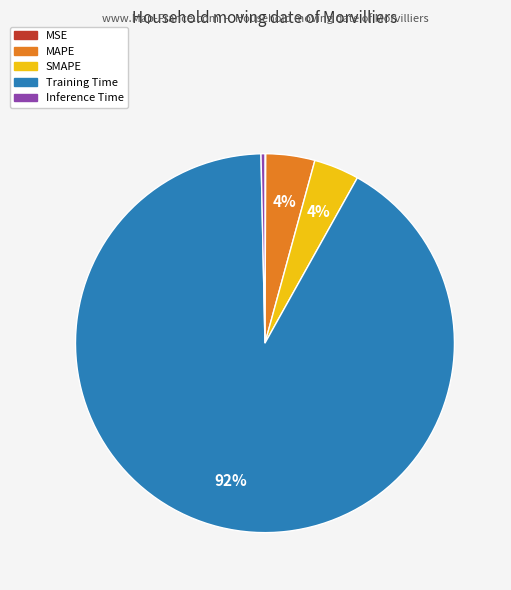

To the nearest percent, what is the combined percentage of Inference Time and Training Time?

92%